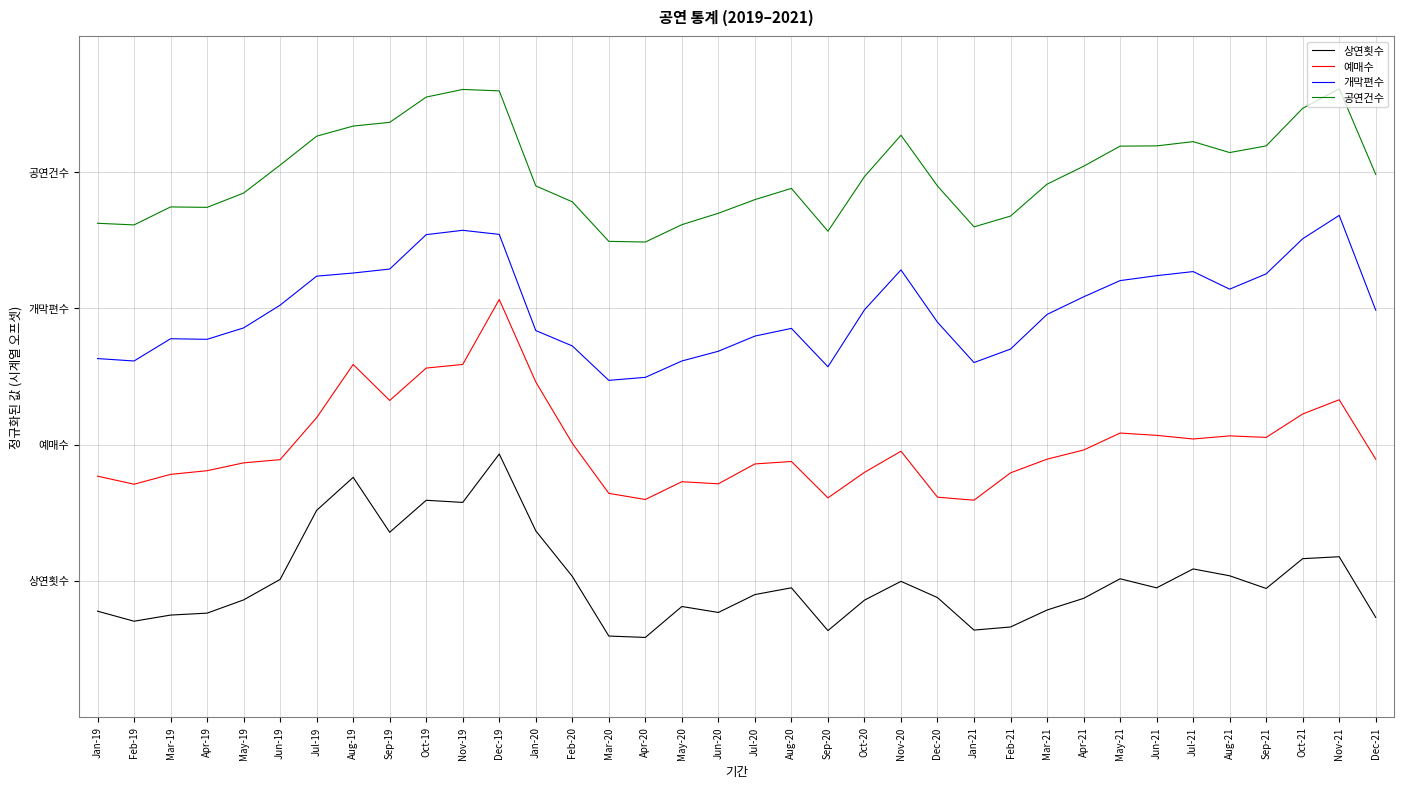

At which label does 예매수 reach its peak?

Dec-19